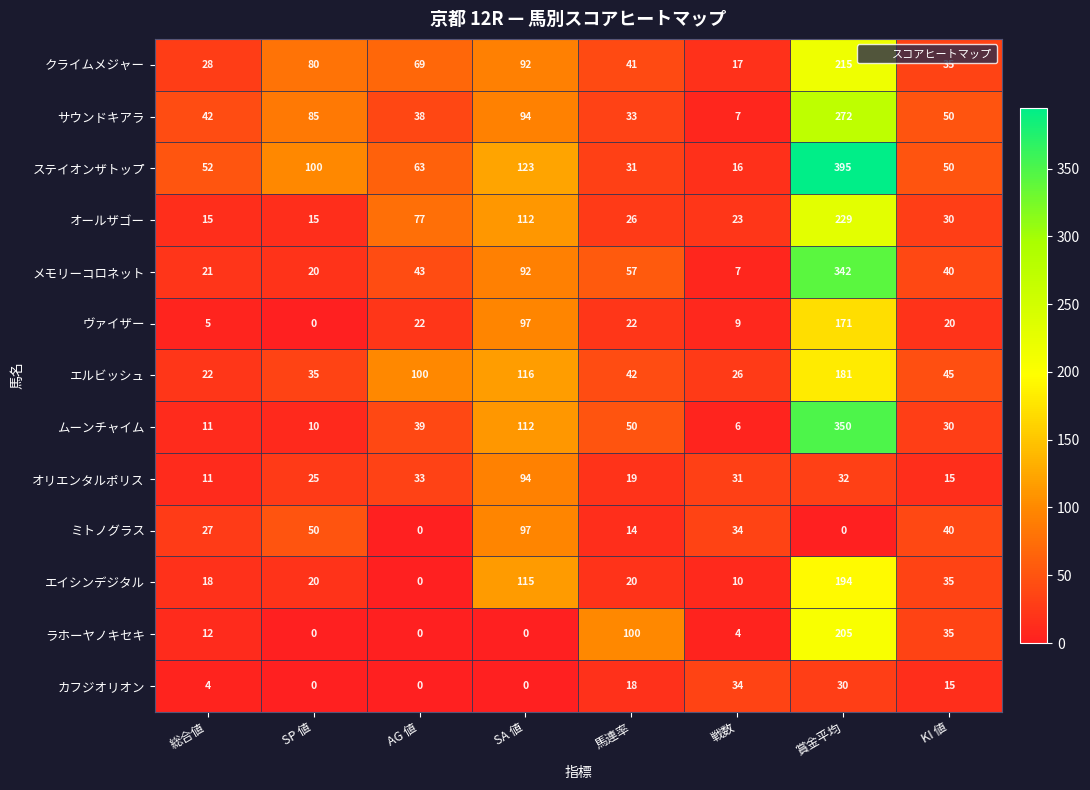

The ステイオンザトップ series shows 63 at AG 値. True or false?

True